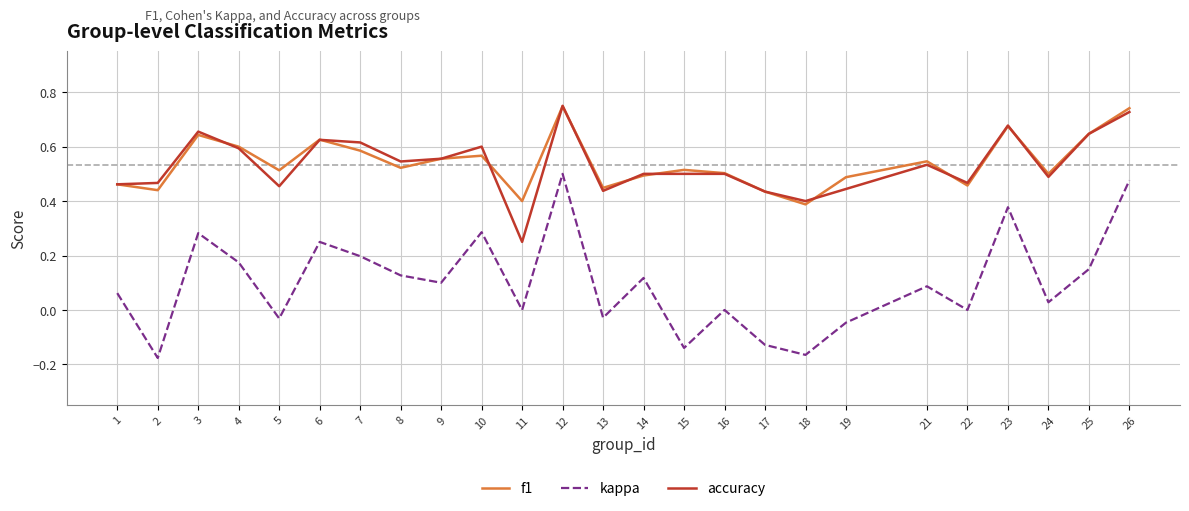

At how many categories does at least one series exceed 0?

25